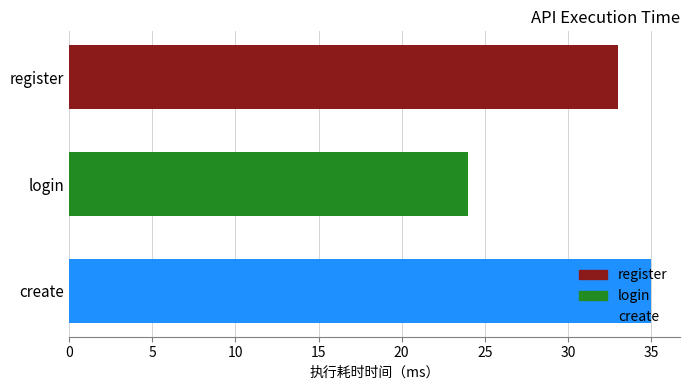

What is the change in value from register to login?

-9